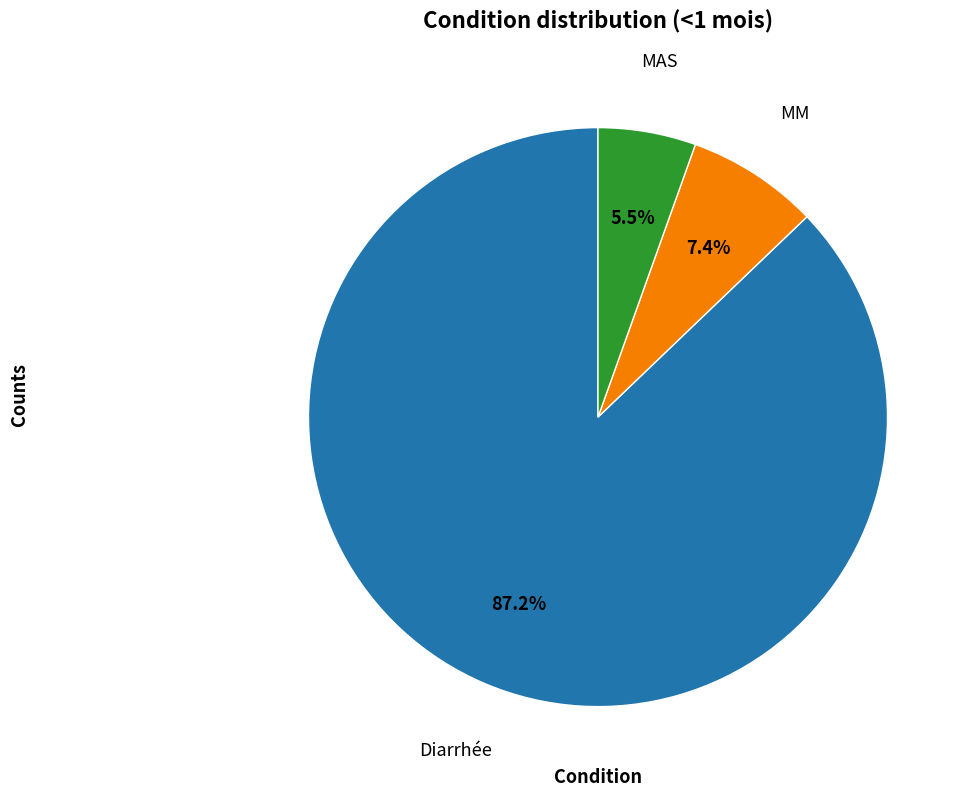

Does any single category account for the majority?

Yes